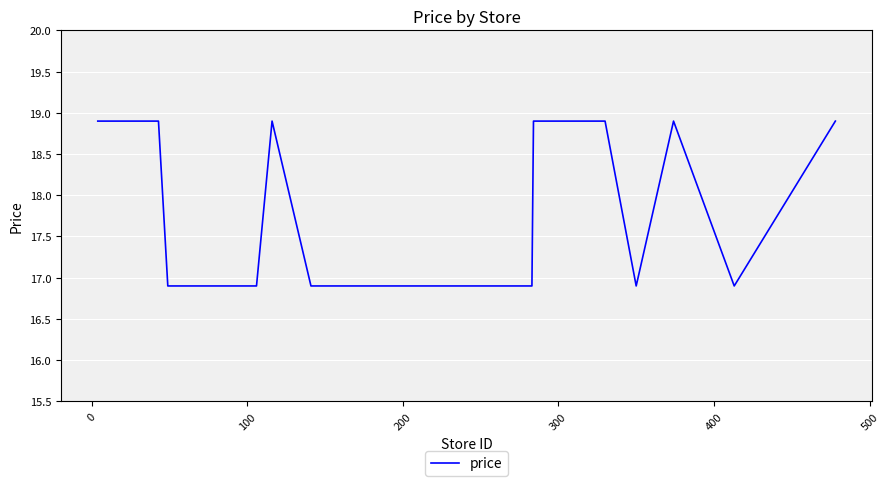

What is the smallest value displayed?

16.9